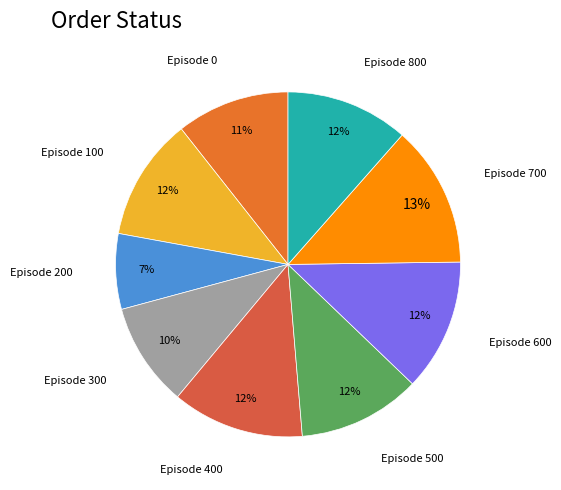

Rank the categories by value from highest to lowest.

Episode 700, Episode 400, Episode 600, Episode 100, Episode 500, Episode 800, Episode 0, Episode 300, Episode 200